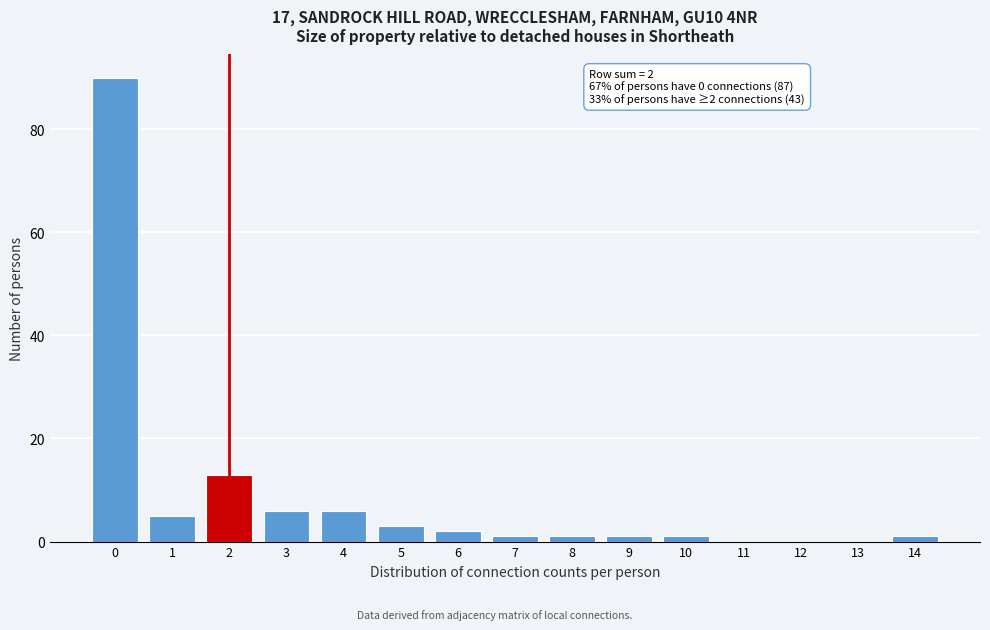

Reading right to left, extract all data points from this chart.

14=1	13=0	12=0	11=0	10=1	9=1	8=1	7=1	6=2	5=3	4=6	3=6	2=13	1=5	0=90